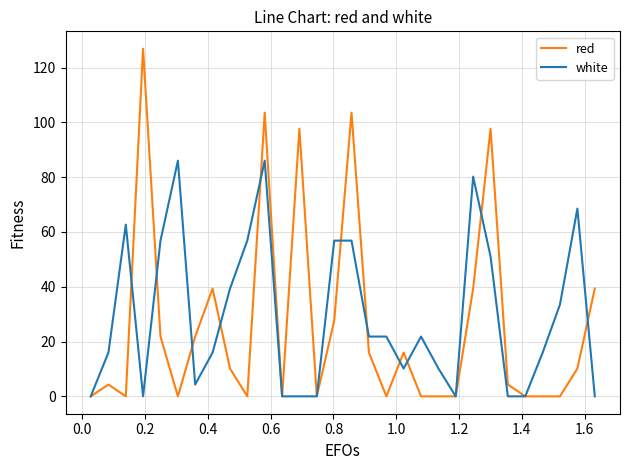

Rank the series by their maximum value, from lowest to highest.

white, red